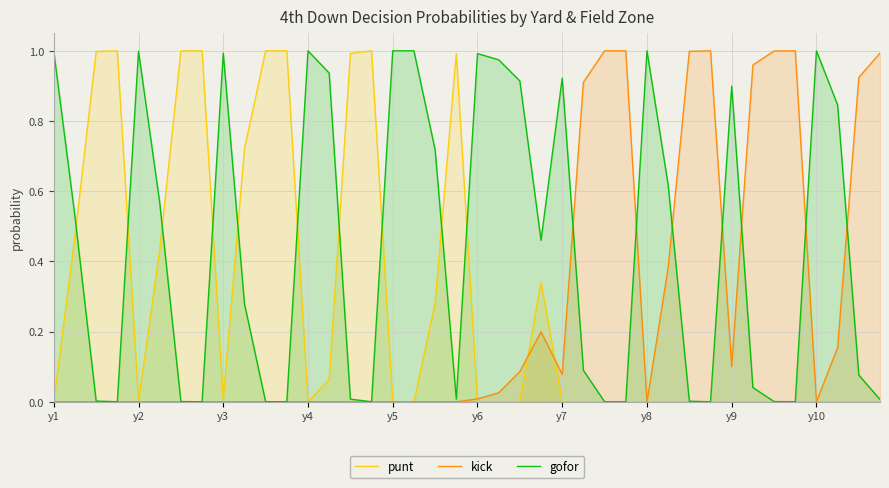

Does the chart display data point markers on the line(s)?

No